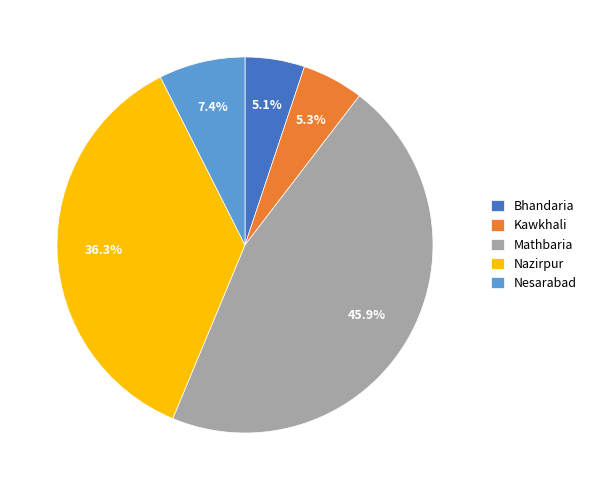

Combined, do Nesarabad and Nazirpur account for over 50%?

No